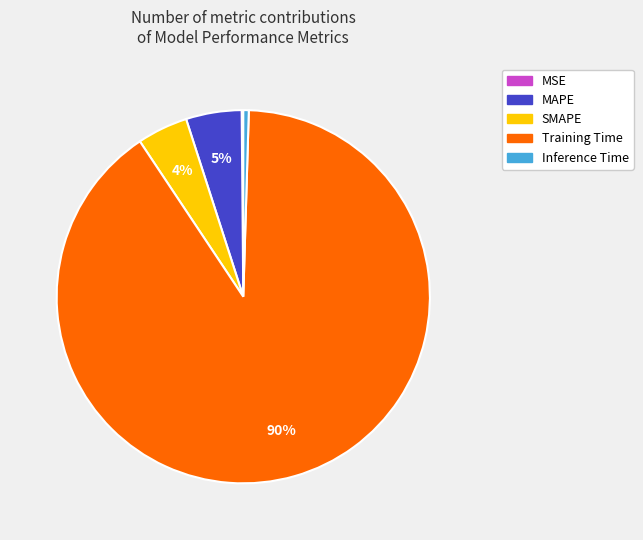

What percentage is the MAPE slice, to the nearest percent?

5%